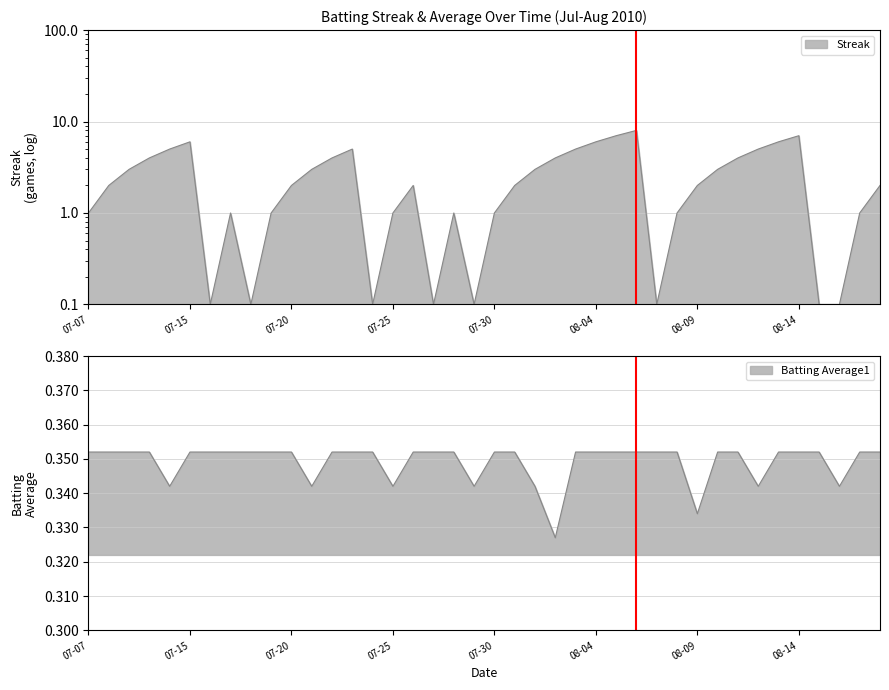

Which series has the widest spread of values?

Streak